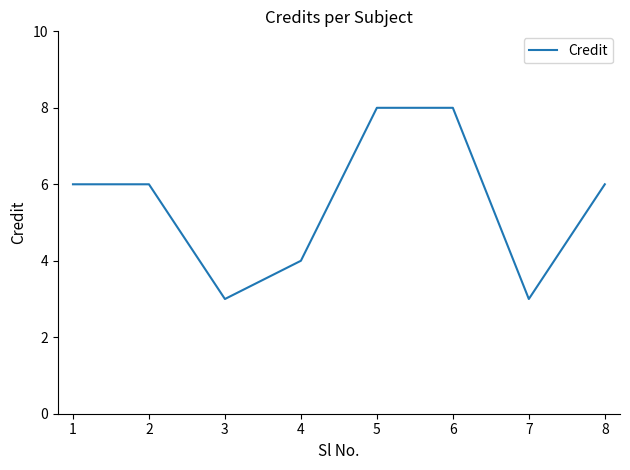

What is the minimum value shown in the chart?

3